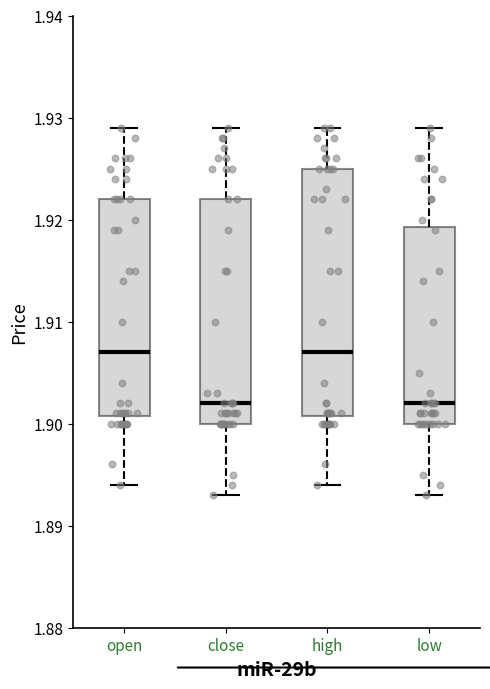

Which box is the tallest, from its lower edge to its upper edge?

high